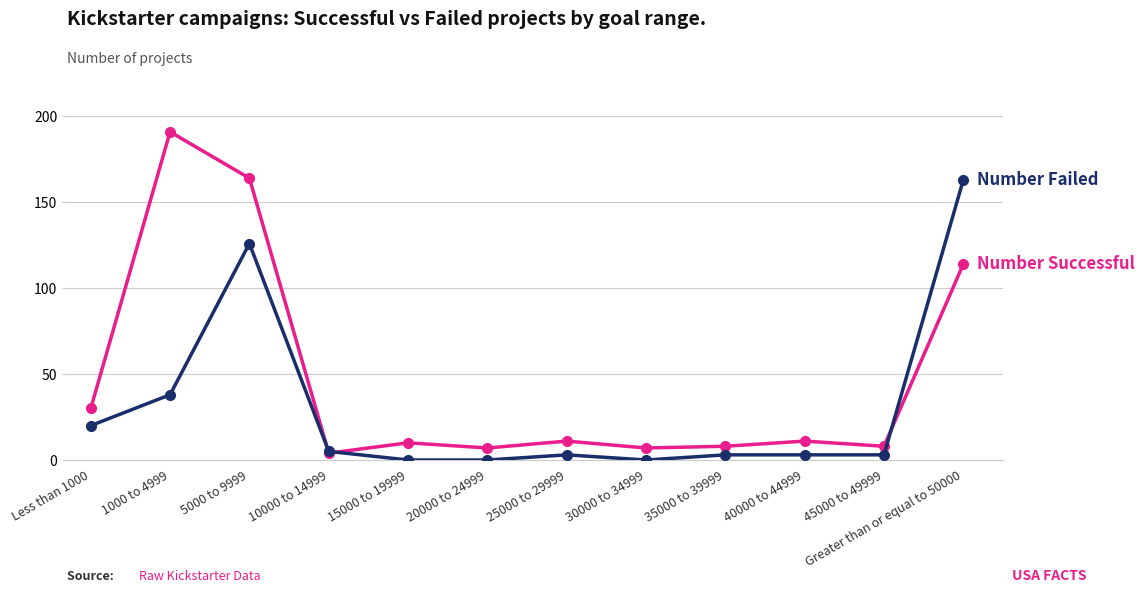

What is the total value across all series at Less than 1000?

50